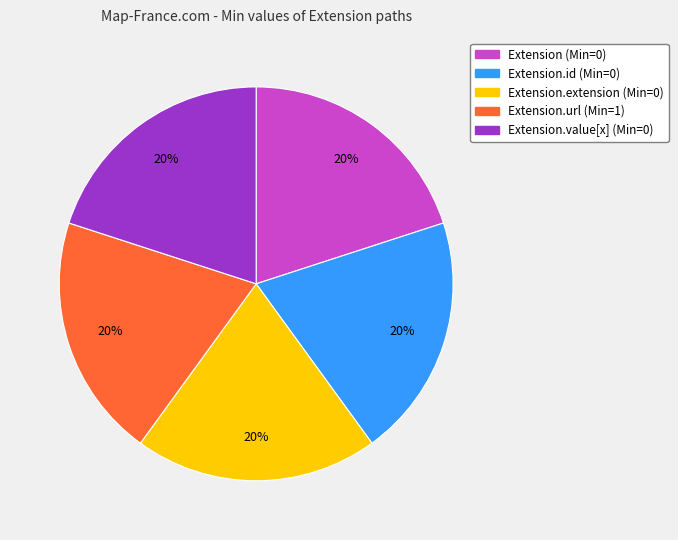

To the nearest percent, what is the difference between the largest and smallest slice percentages?

0%